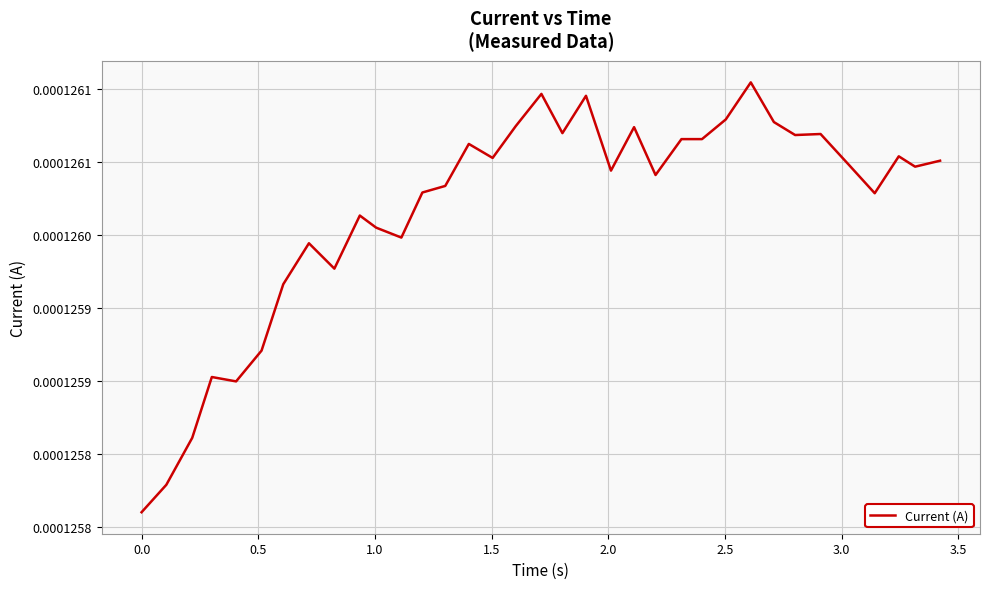

Does the chart display data point markers on the line(s)?

No